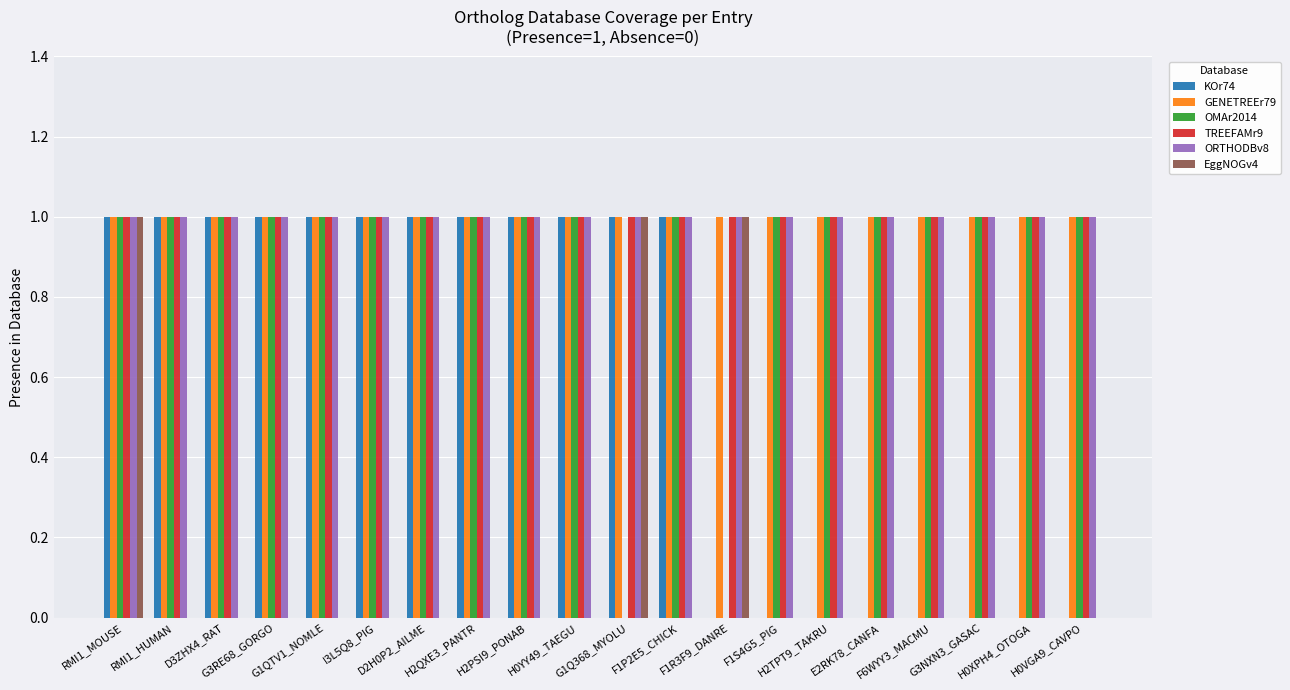

How many series are shown in this chart?

6